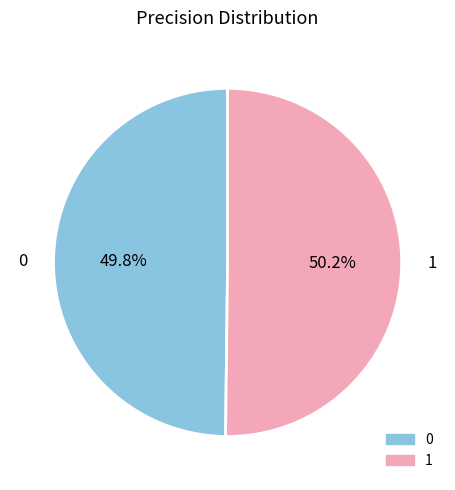

How many slices are in this pie chart?

2